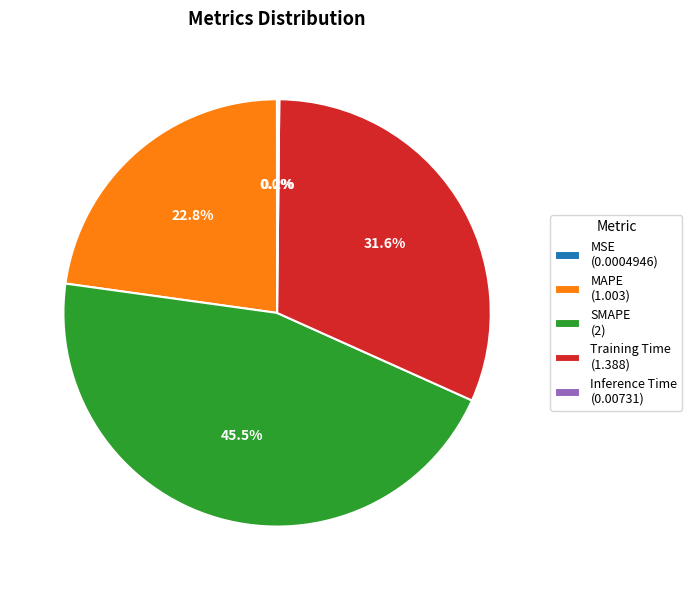

What is the largest slice in the pie chart?

SMAPE